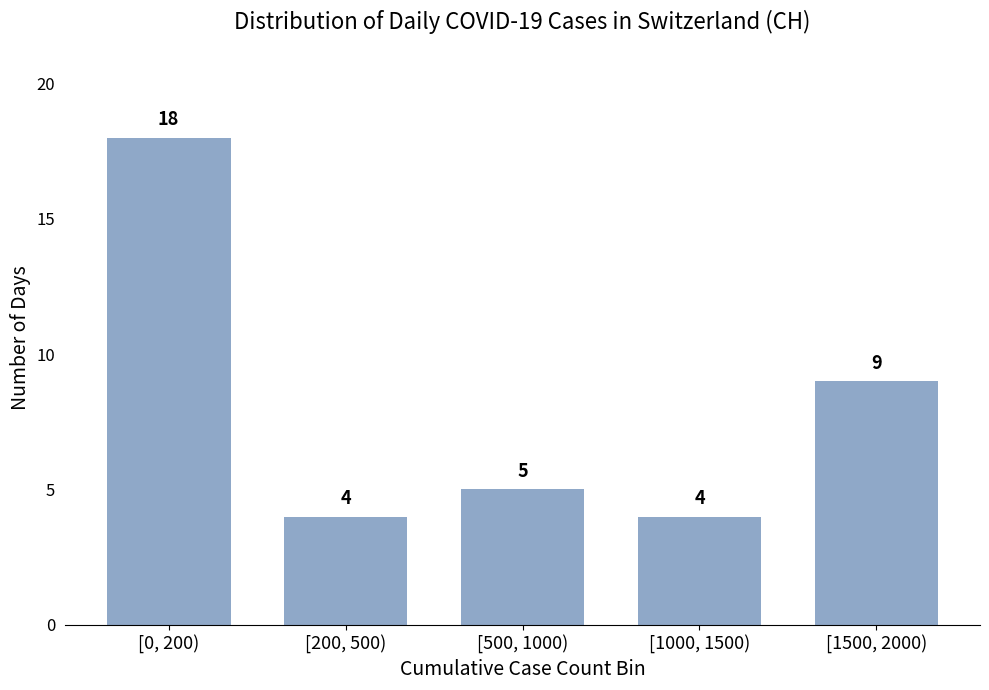

Reading left to right, list all the values displayed in this chart.

[0, 200)=18	[200, 500)=4	[500, 1000)=5	[1000, 1500)=4	[1500, 2000)=9